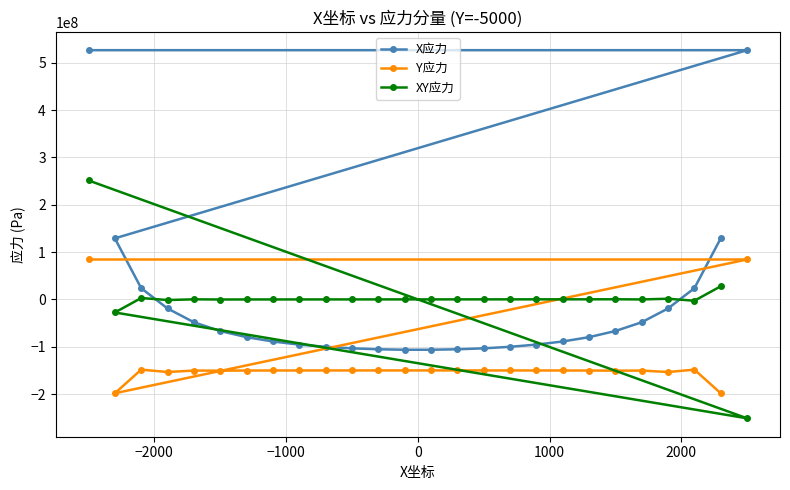

Which series has the largest range (max minus min)?

X应力